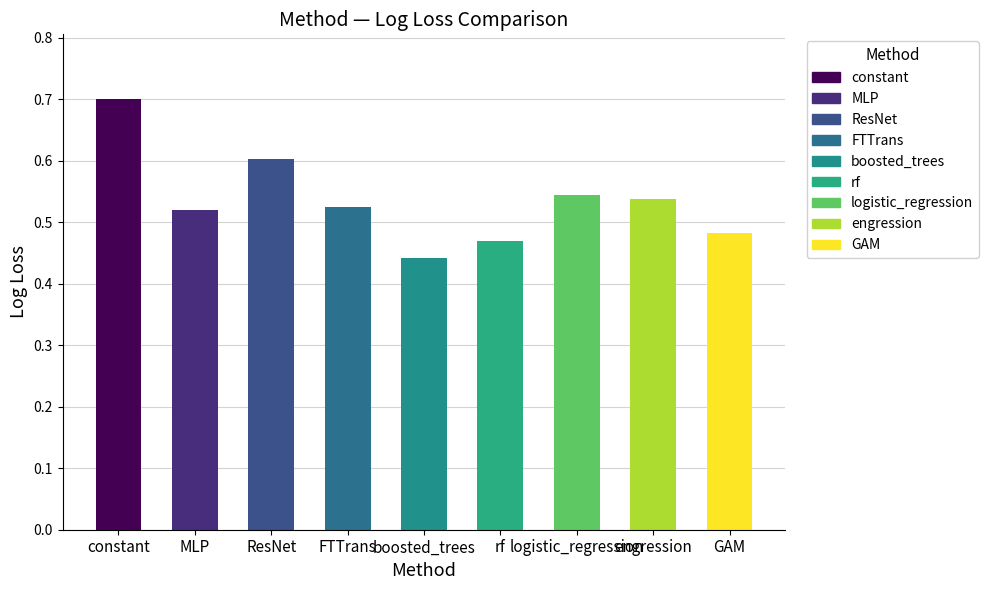

What is the change in value from boosted_trees to logistic_regression?

+0.1